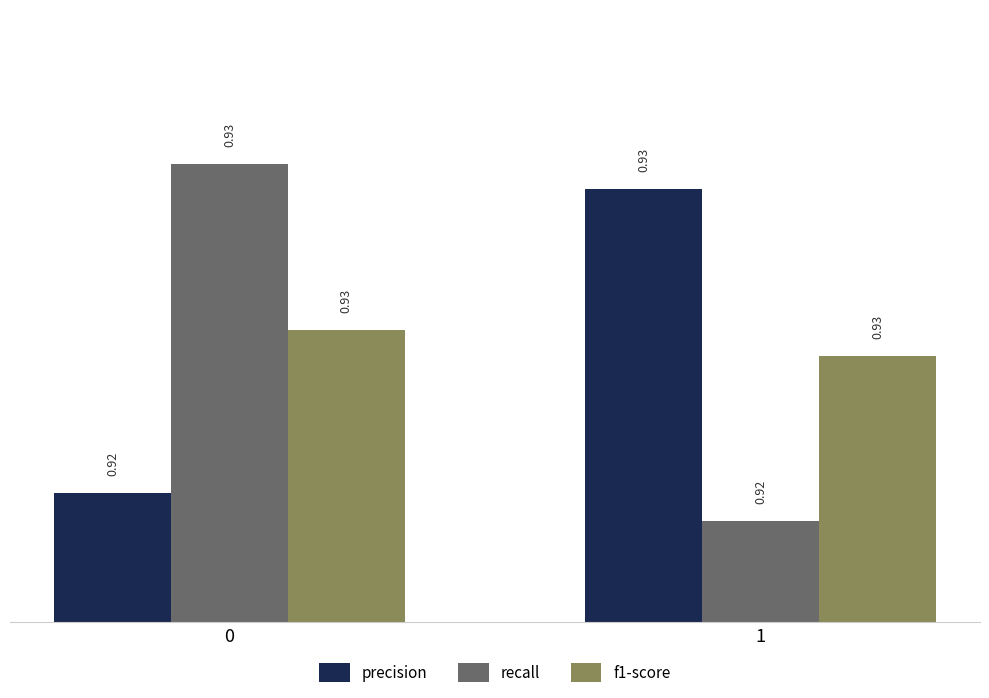

How many distinct data groups are displayed?

3